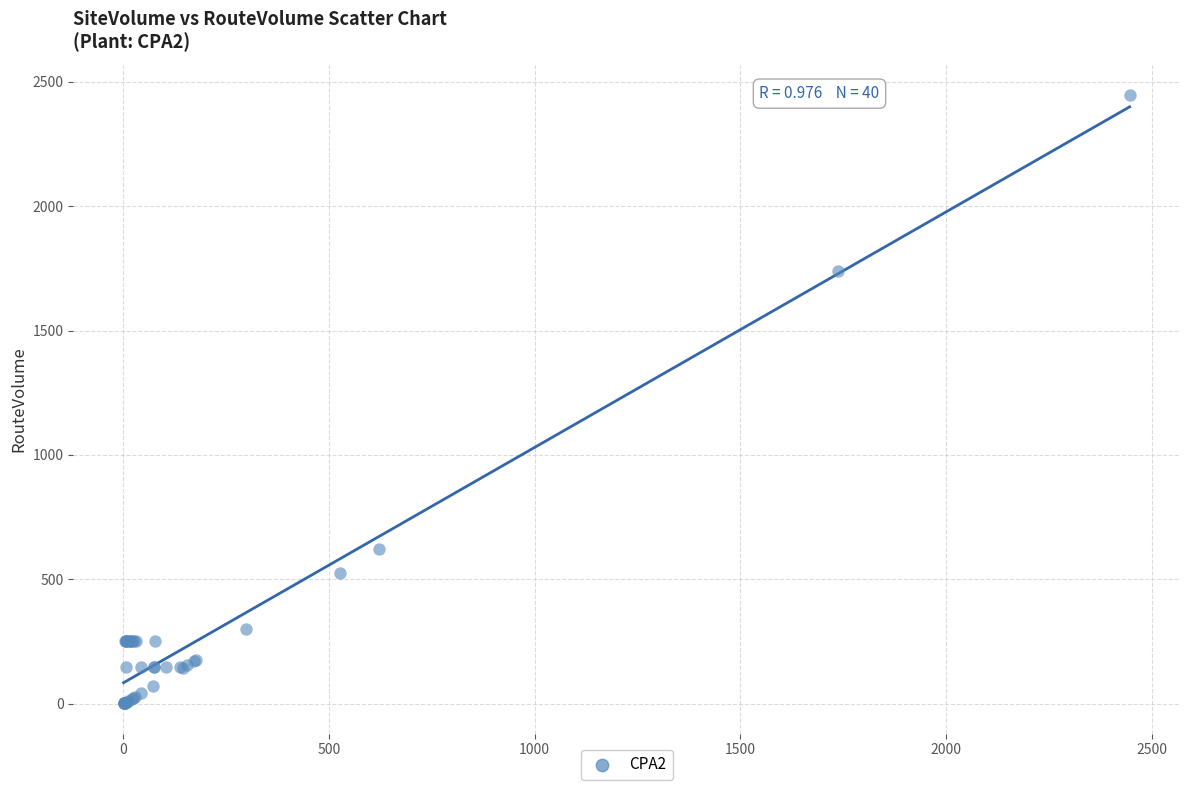

What Y value in the scatter plot is closest to 1224?

1738